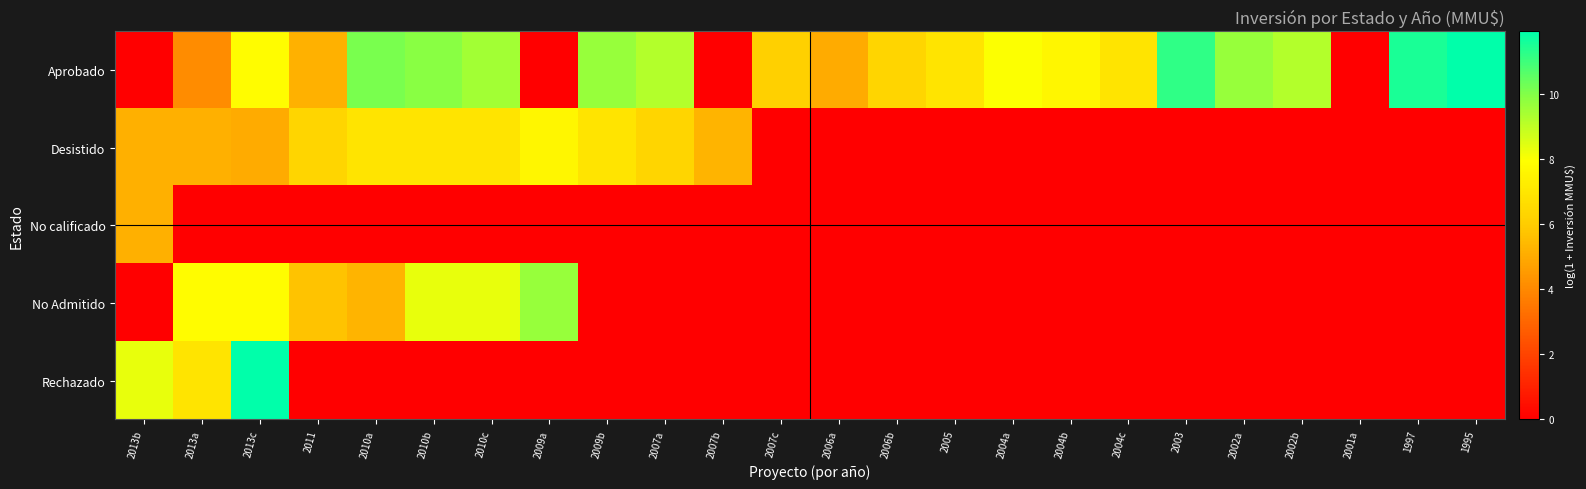

What is the maximum value shown in the chart?

11.9